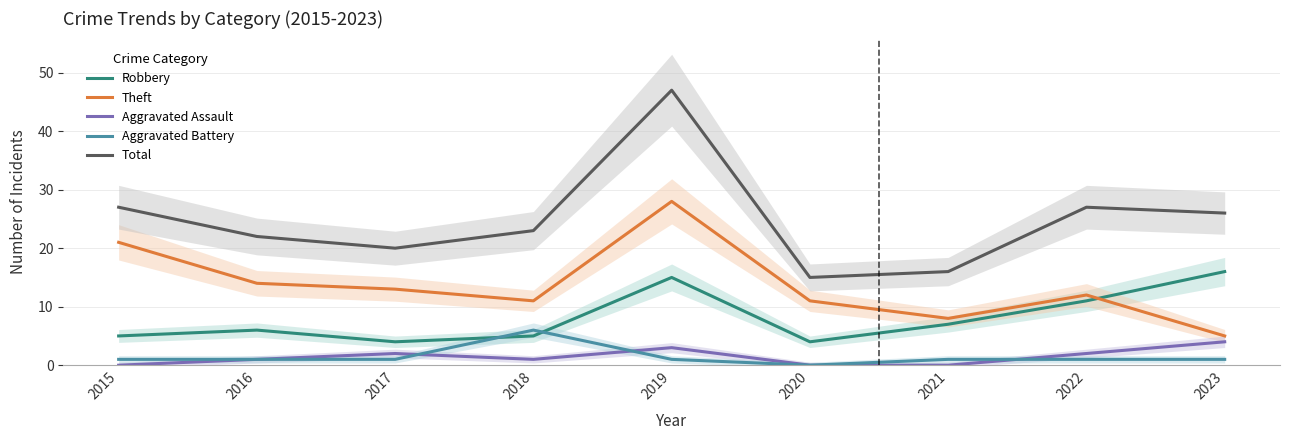

How many series are shown in this chart?

5